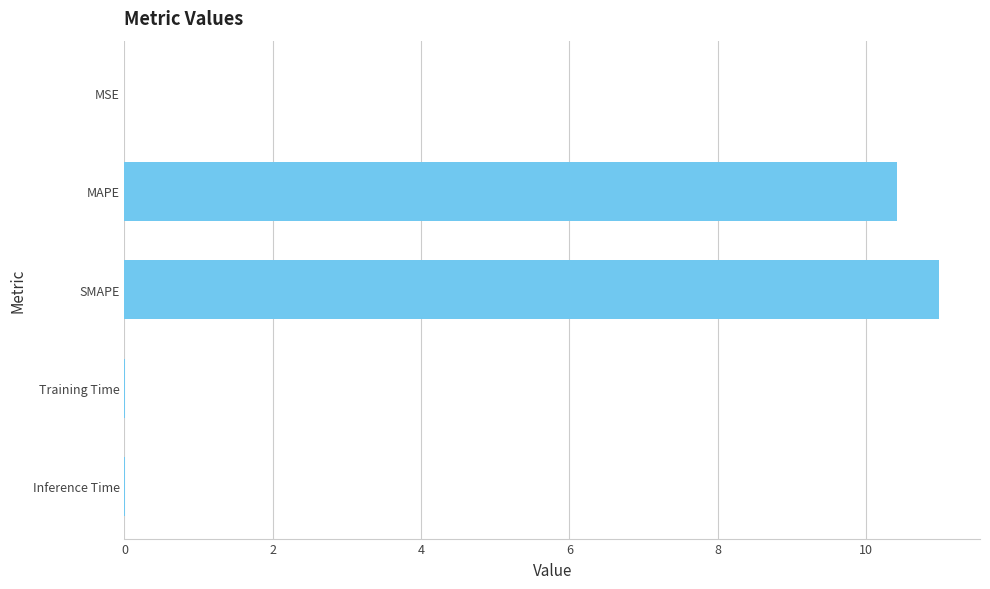

What is the sum of the values at MAPE and SMAPE?

21.4